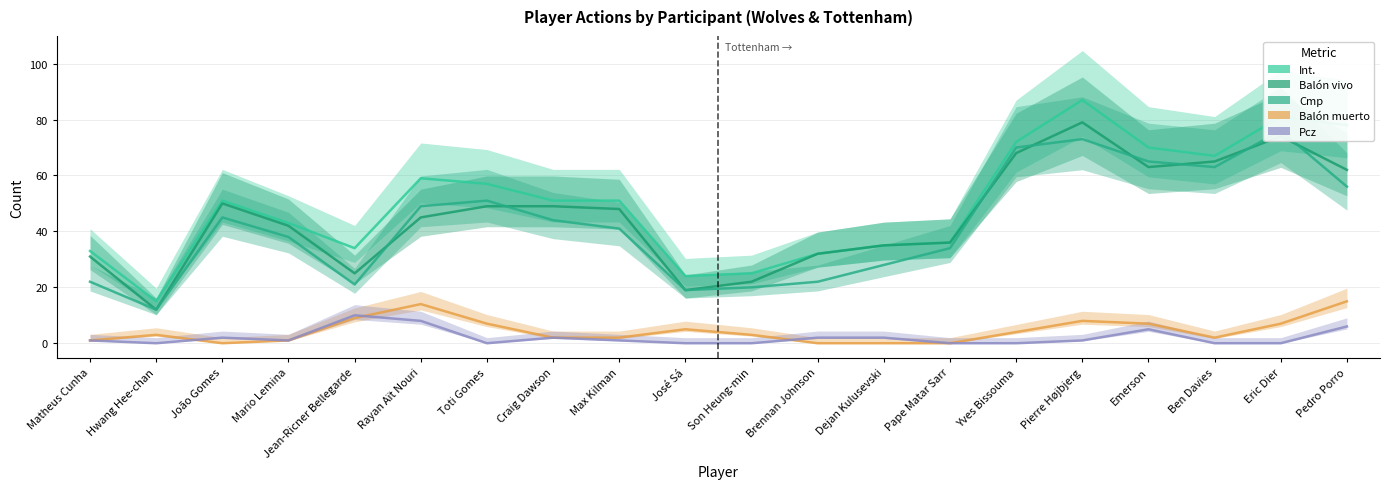

What is the label of the 11th point from the left?

Son Heung-min